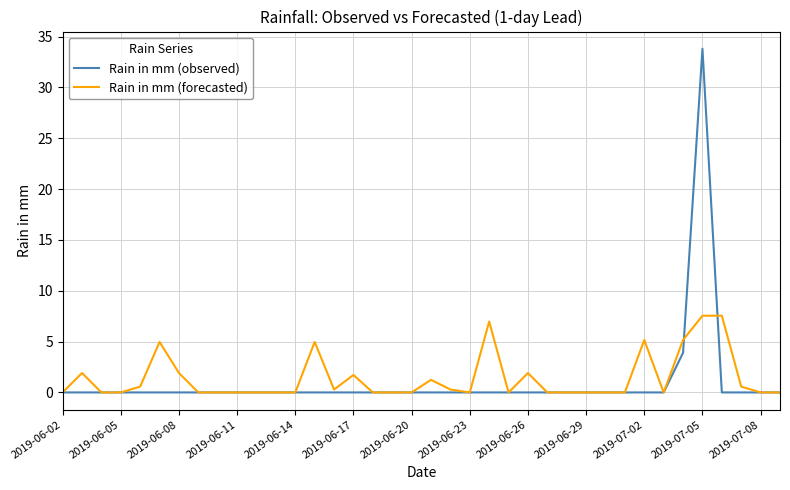

Which series has the largest range (max minus min)?

Rain in mm (observed)